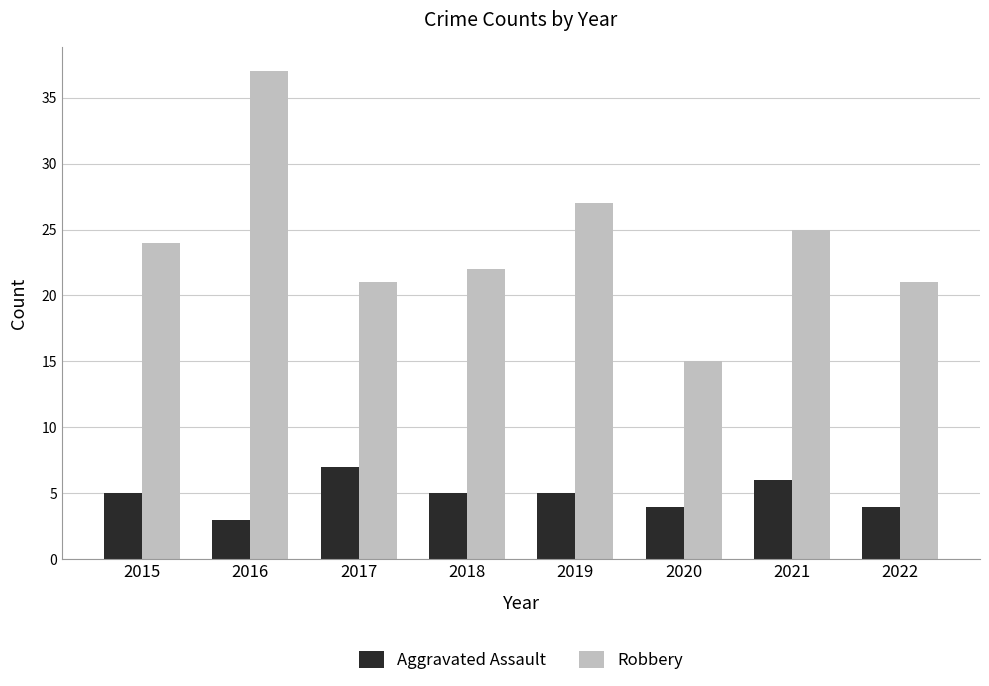

Rank the series by their maximum value, from highest to lowest.

Robbery, Aggravated Assault